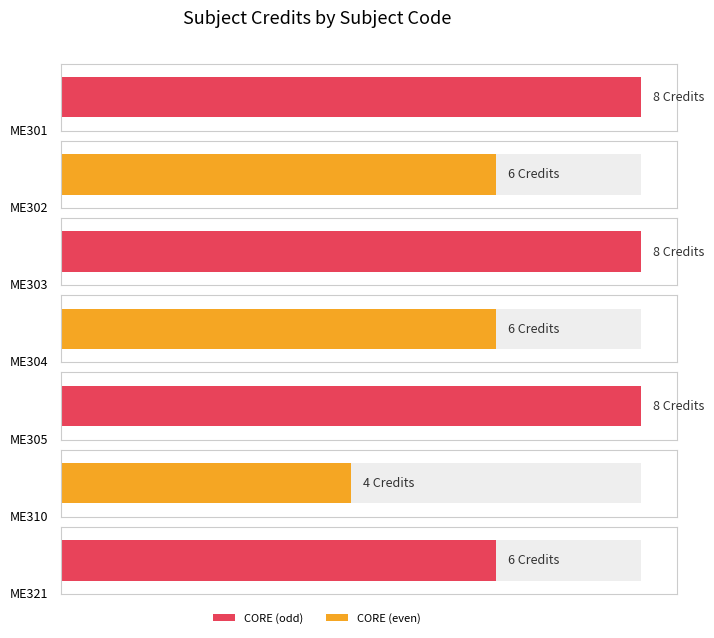

Where does the data first go above 6?

ME301